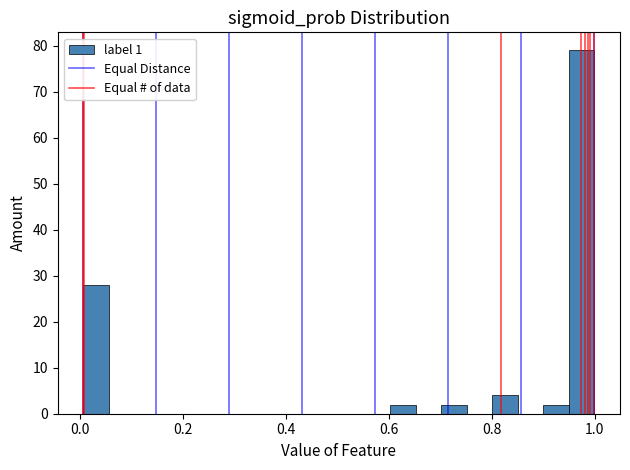

Around what value on the x-axis is the tallest bar? Give the approximate position of its centre, as read against the axis.

0.98